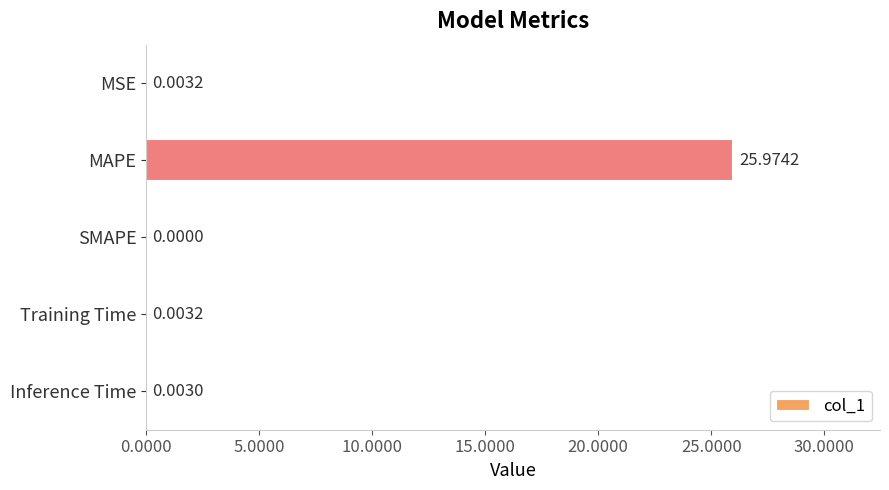

Are the bars horizontal?

Yes